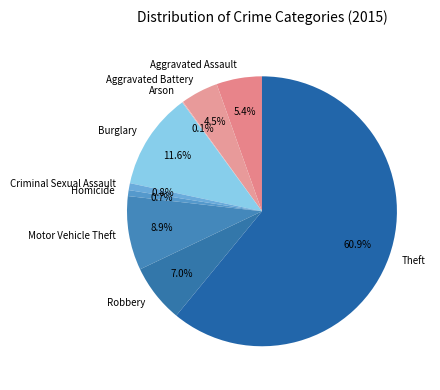

What is the total percentage of Homicide and Motor Vehicle Theft?

9.6%